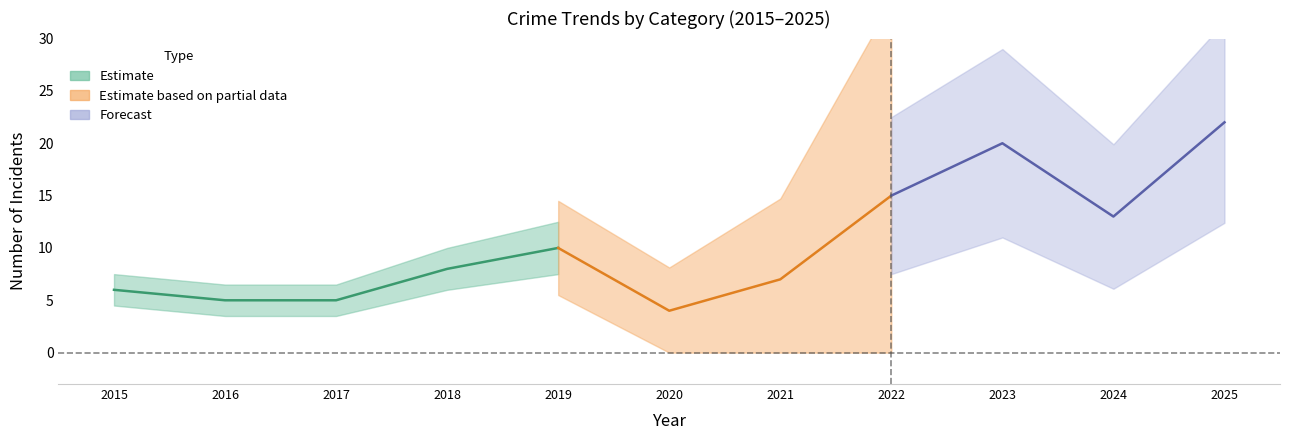

What is the highest value of the Total series?

22